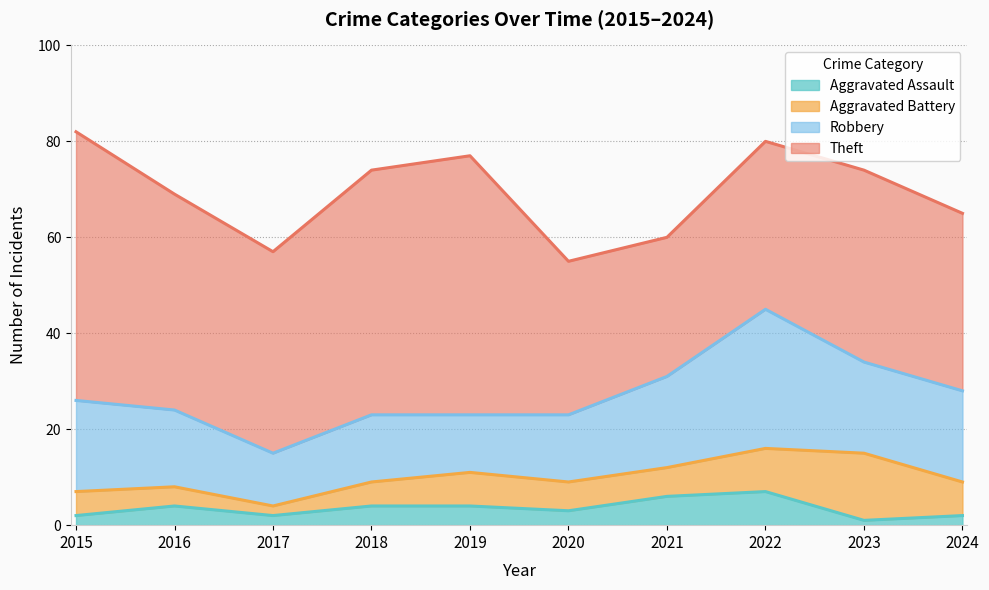

Reading left to right, transcribe all the data shown in this chart.

Aggravated Assault: 2015=2	2016=4	2017=2	2018=4	2019=4	2020=3	2021=6	2022=7	2023=1	2024=2
Aggravated Battery: 2015=5	2016=4	2017=2	2018=5	2019=7	2020=6	2021=6	2022=9	2023=14	2024=7
Robbery: 2015=19	2016=16	2017=11	2018=14	2019=12	2020=14	2021=19	2022=29	2023=19	2024=19
Theft: 2015=56	2016=45	2017=42	2018=51	2019=54	2020=32	2021=29	2022=35	2023=40	2024=37